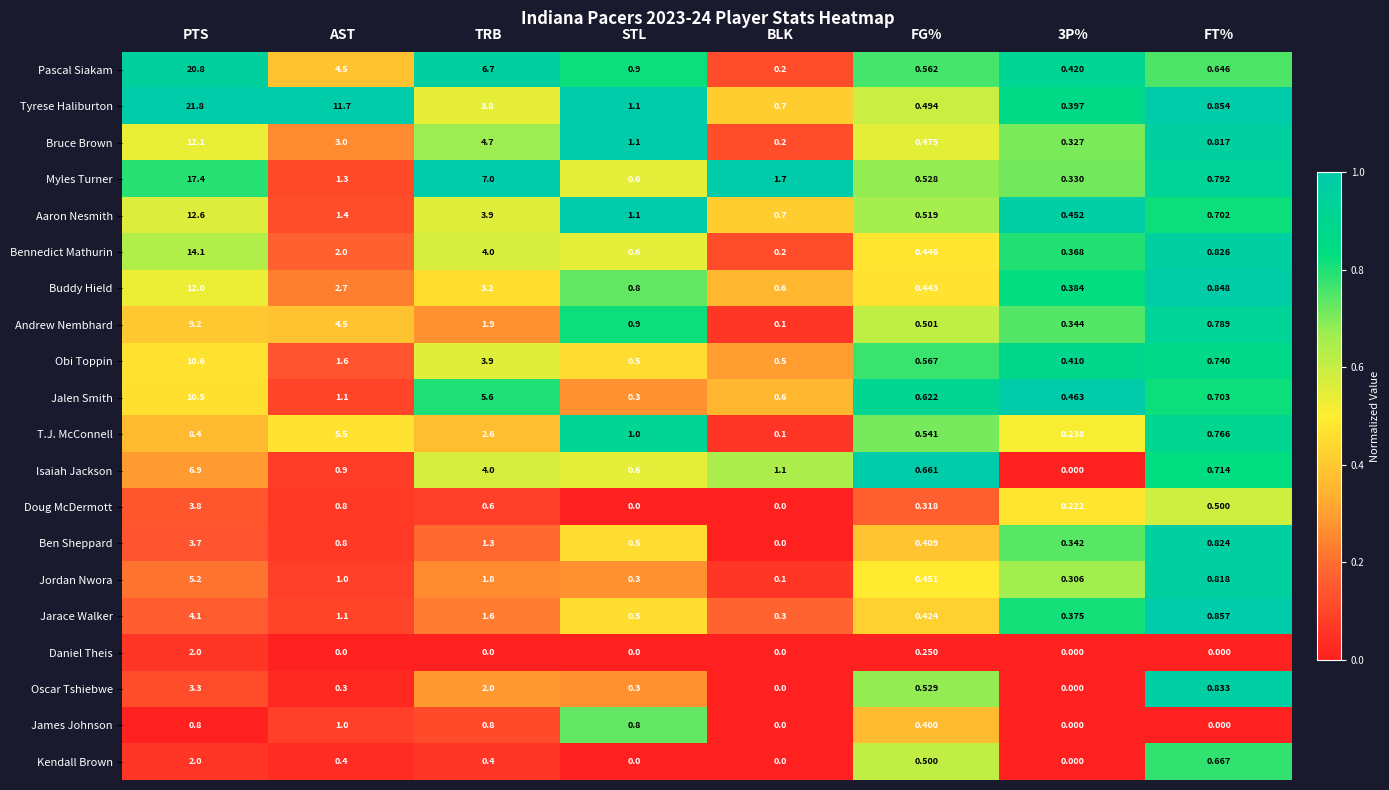

What is the difference between the highest and lowest values at AST?

11.7